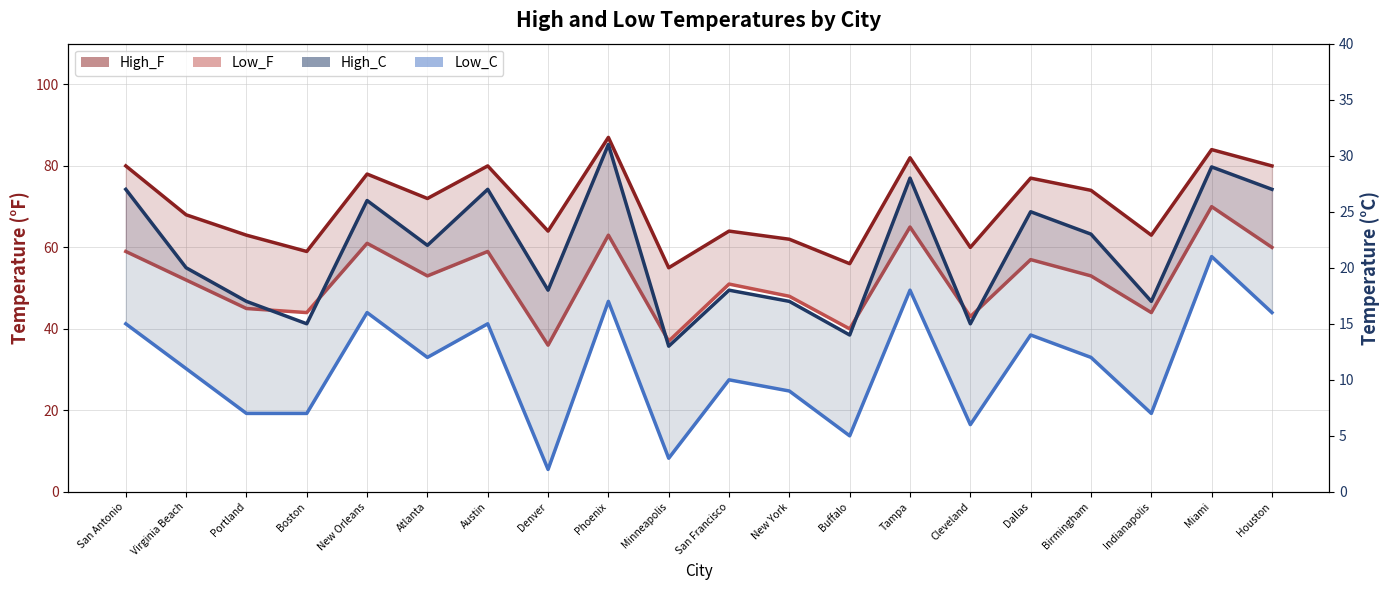

List the labels in order of High_C value, largest first.

Phoenix, Miami, Tampa, San Antonio, Austin, Houston, New Orleans, Dallas, Birmingham, Atlanta, Virginia Beach, Denver, San Francisco, Portland, New York, Indianapolis, Boston, Cleveland, Buffalo, Minneapolis